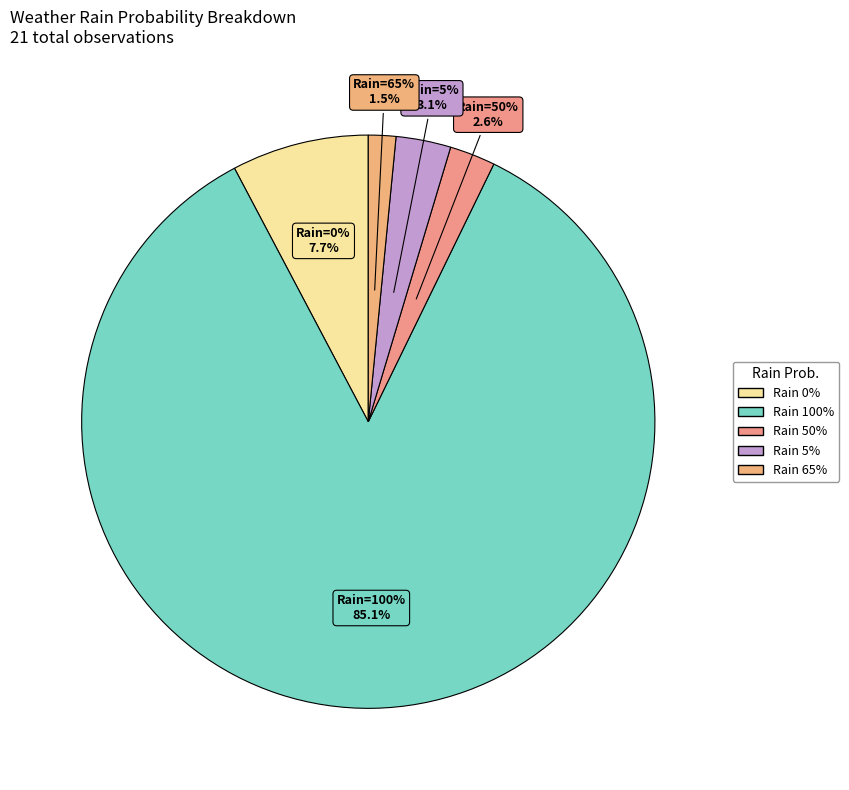

The 100 slice represents 1% of the pie. True or false?

False